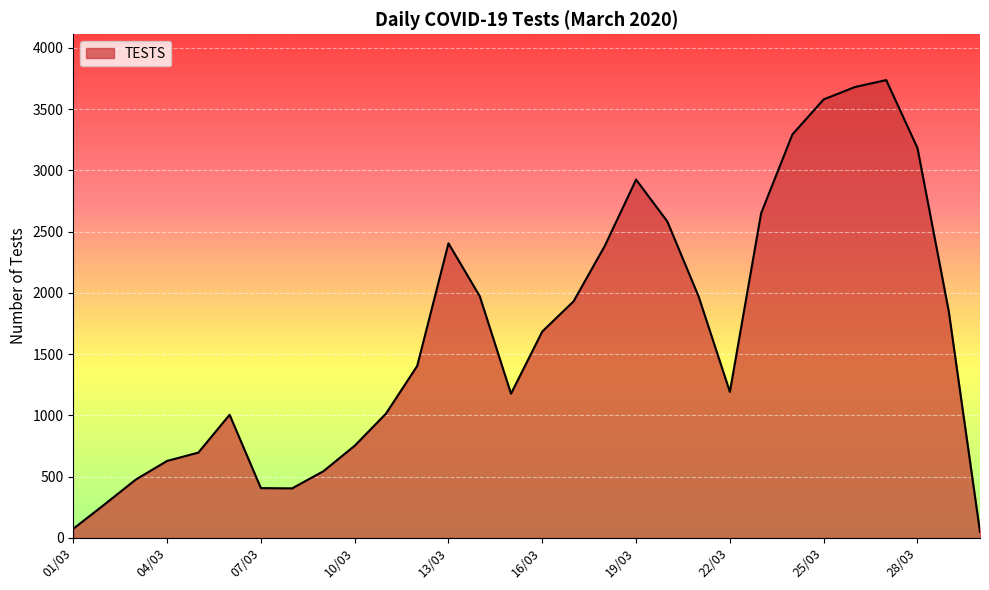

What is the maximum value shown in the chart?

3738